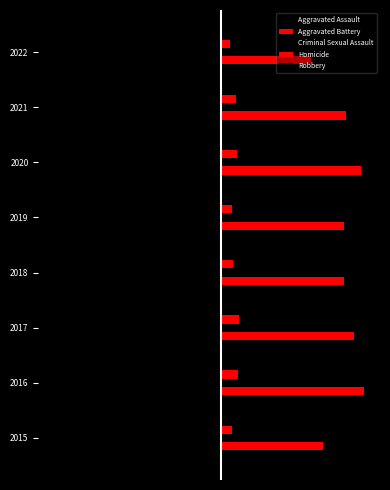

Count the number of categories in the chart.

8